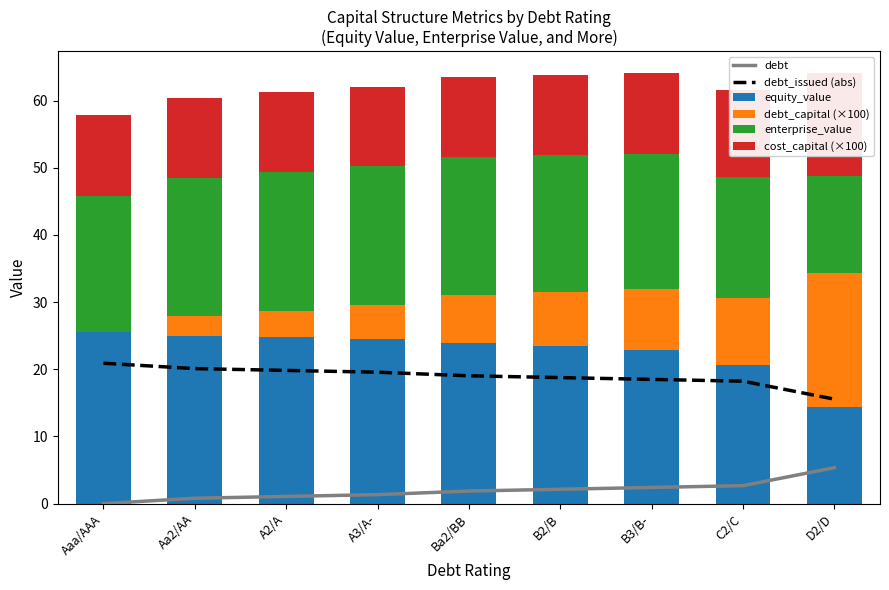

Reading left to right, transcribe all the data shown in this chart.

debt: Aaa/AAA=0.0	Aa2/AA=0.8	A2/A=1.1	A3/A-=1.3	Ba2/BB=1.9	B2/B=2.1	B3/B-=2.4	C2/C=2.7	D2/D=5.3
debt_issued (abs): Aaa/AAA=20.9	Aa2/AA=20.1	A2/A=19.8	A3/A-=19.6	Ba2/BB=19.0	B2/B=18.8	B3/B-=18.5	C2/C=18.2	D2/D=15.6
equity_value: Aaa/AAA=25.5	Aa2/AA=25.0	A2/A=24.7	A3/A-=24.5	Ba2/BB=24.0	B2/B=23.5	B3/B-=22.9	C2/C=20.6	D2/D=14.3
debt_capital (×100): Aaa/AAA=0.0	Aa2/AA=3.0	A2/A=4.0	A3/A-=5.0	Ba2/BB=7.0	B2/B=8.0	B3/B-=9.0	C2/C=10.0	D2/D=20.0
enterprise_value: Aaa/AAA=20.3	Aa2/AA=20.5	A2/A=20.6	A3/A-=20.6	Ba2/BB=20.6	B2/B=20.4	B3/B-=20.1	C2/C=18.0	D2/D=14.4
cost_capital (×100): Aaa/AAA=12.1	Aa2/AA=12.0	A2/A=11.9	A3/A-=11.9	Ba2/BB=11.9	B2/B=12.0	B3/B-=12.1	C2/C=13.1	D2/D=15.4